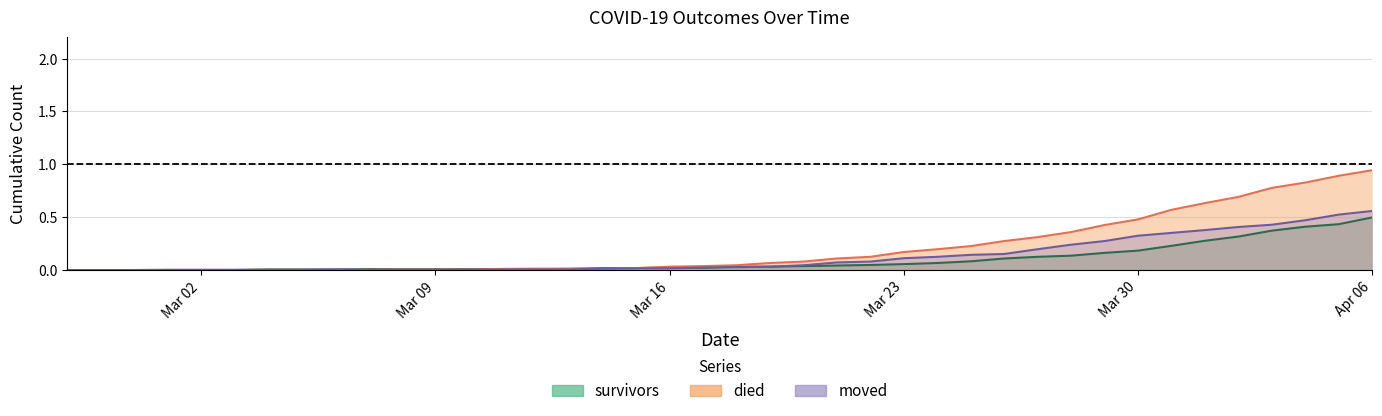

How many categories are shown in the chart?

40